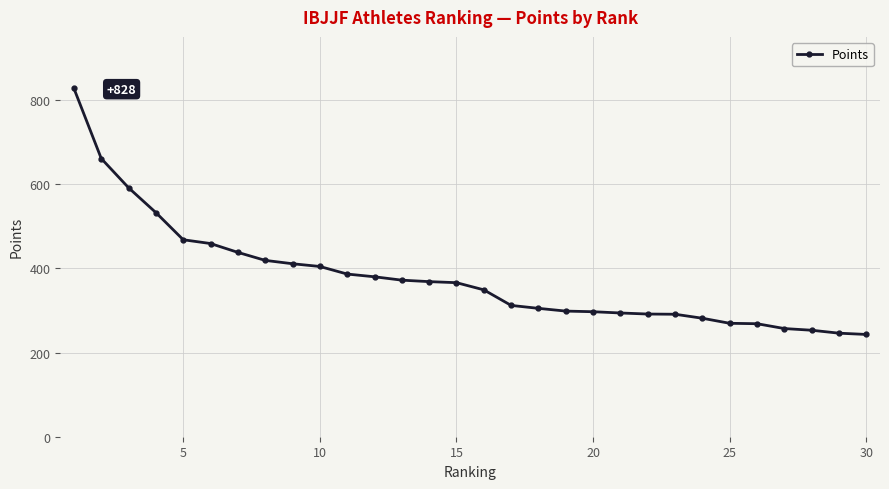

What is the value of the 25th point from the left?

269.5